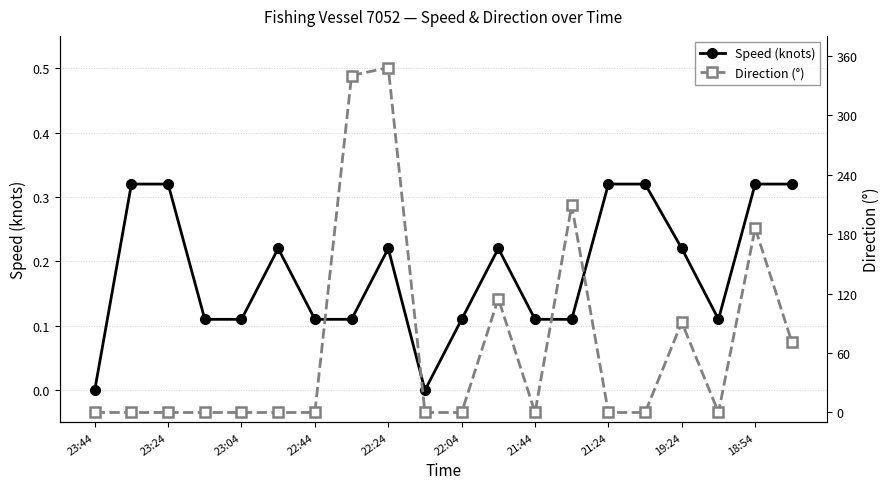

What is the sum of all Direction (°) values?

1360.0